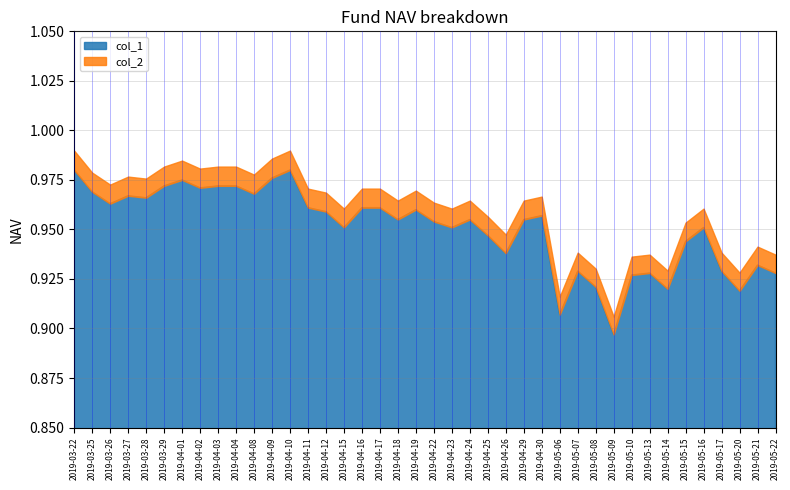

What are all the series names shown in the legend?

col_1, col_2